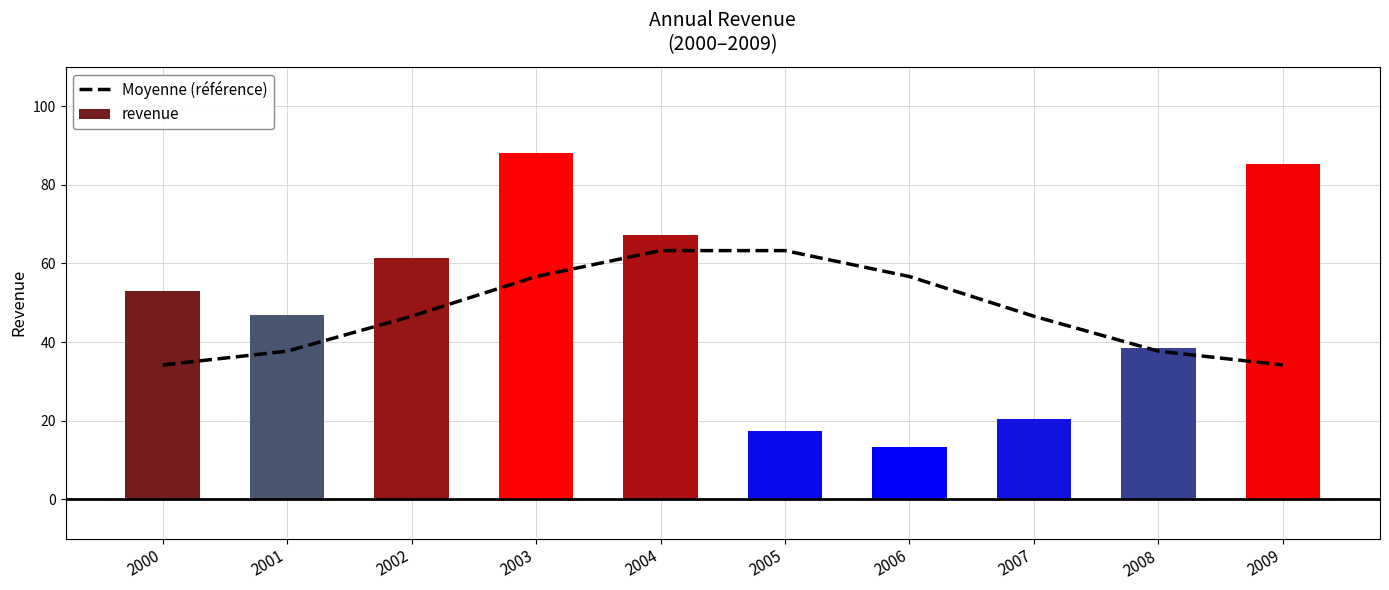

Which category has the lowest value across all series?

2006